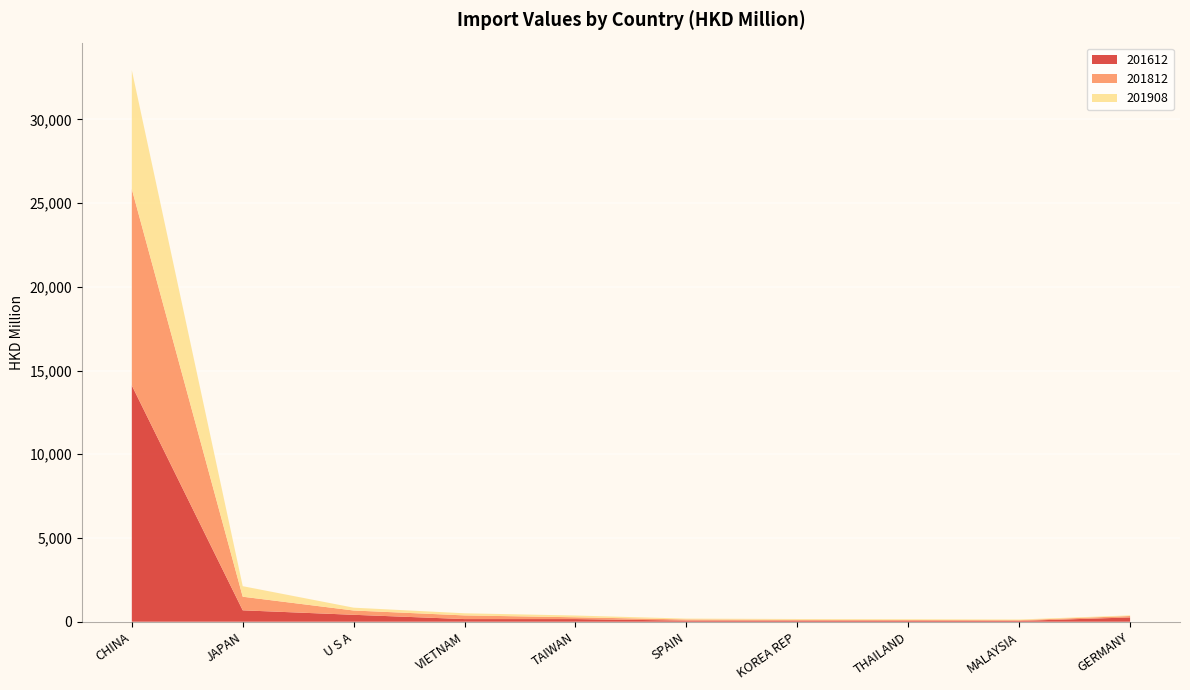

Reading right to left, list all the values displayed in this chart.

201612: 254.7	46.7	57.8	62.7	65.4	156.9	156.7	412.3	679.6	14107.3
201812: 84.1	44.9	44.2	50.5	68.9	107.0	218.5	256.5	812.3	11725.2
201908: 39.0	39.2	43.6	47.9	50.1	105.2	127.2	169.0	629.3	7101.9